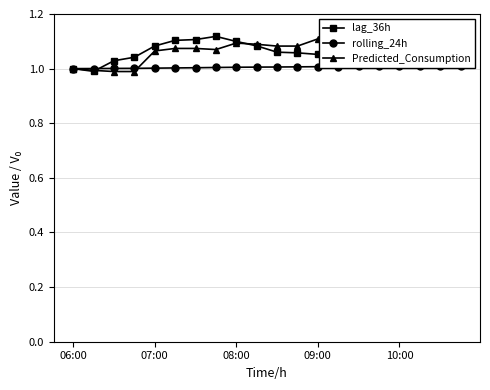

Which category has the lowest value in the rolling_24h series?

06:00